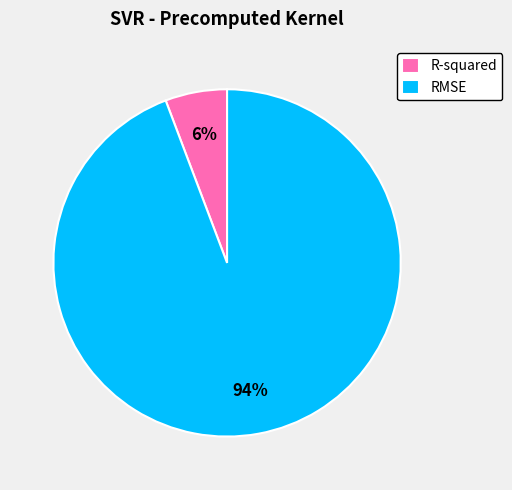

How many segments does this pie chart have?

2